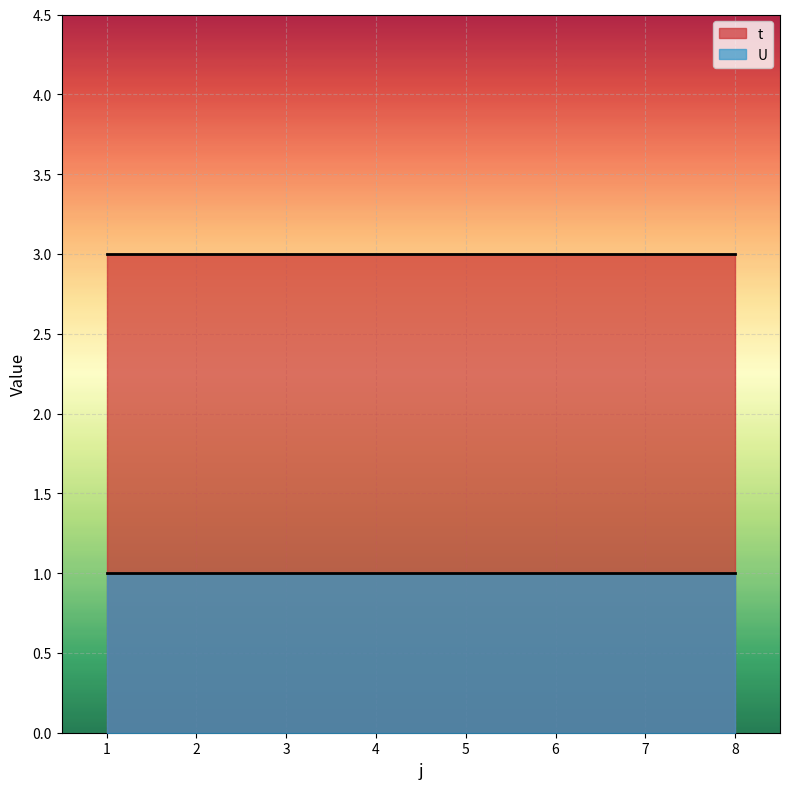

Which has a higher value, 7 or 5?

7